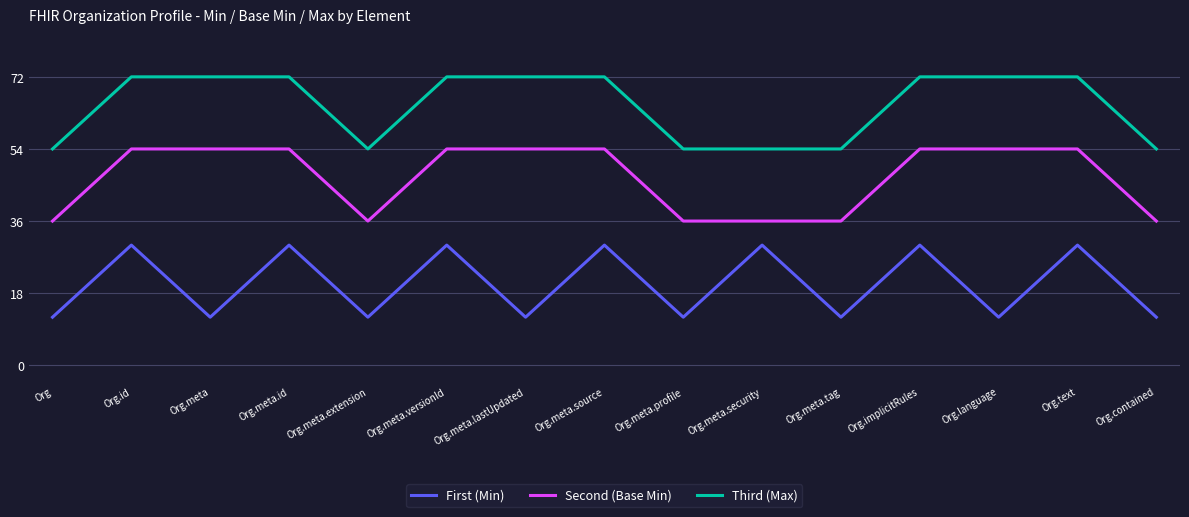

What is the maximum value for First (Min)?

30